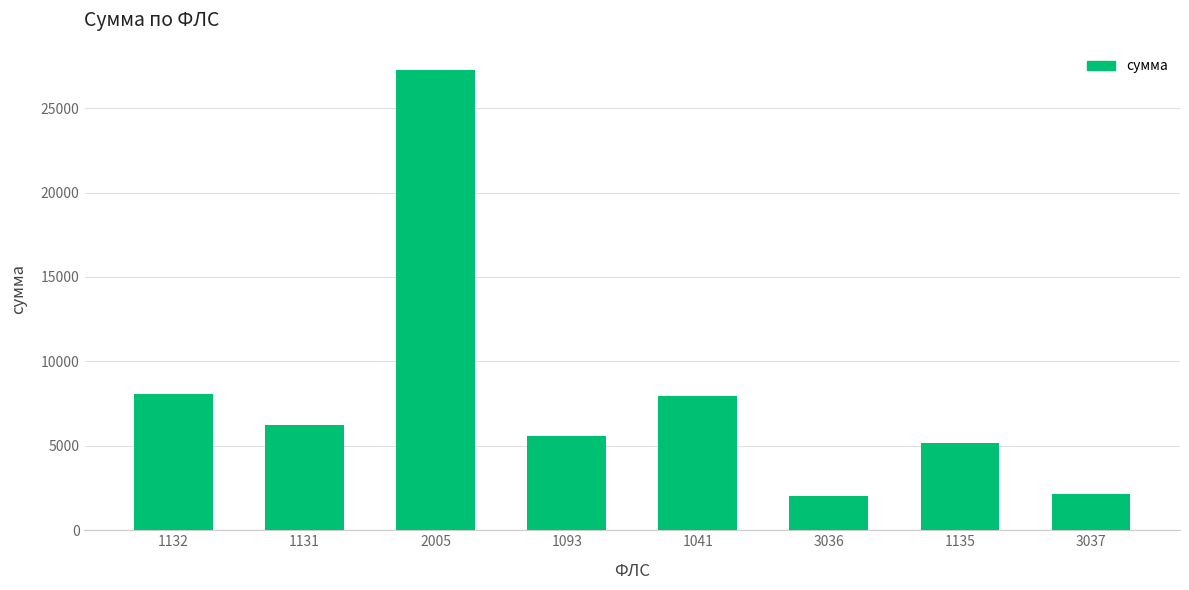

How many values exceed 6241?

4